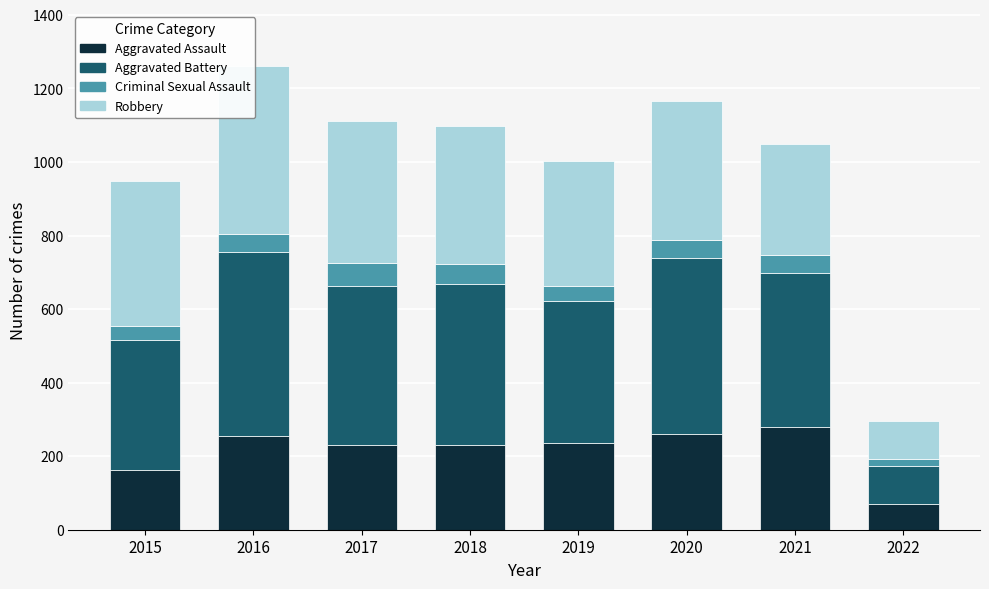

Is it true that Criminal Sexual Assault equals 53 at 2015?

False